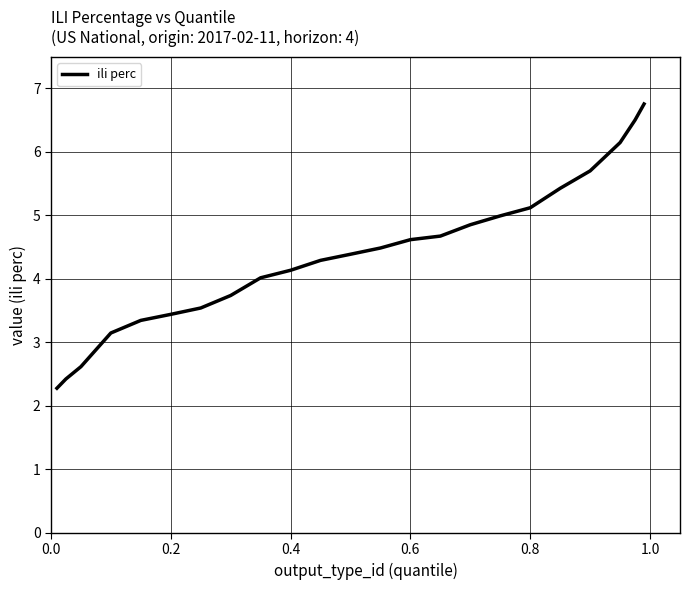

What is the difference between the maximum and minimum values?

4.5